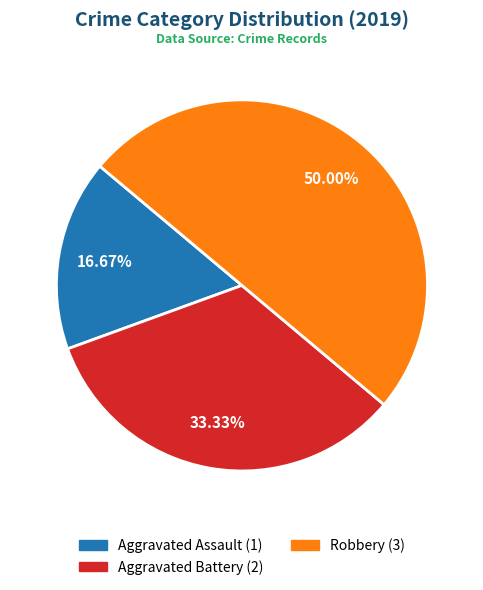

To the nearest percent, what percentage of the pie is Aggravated Battery?

33%